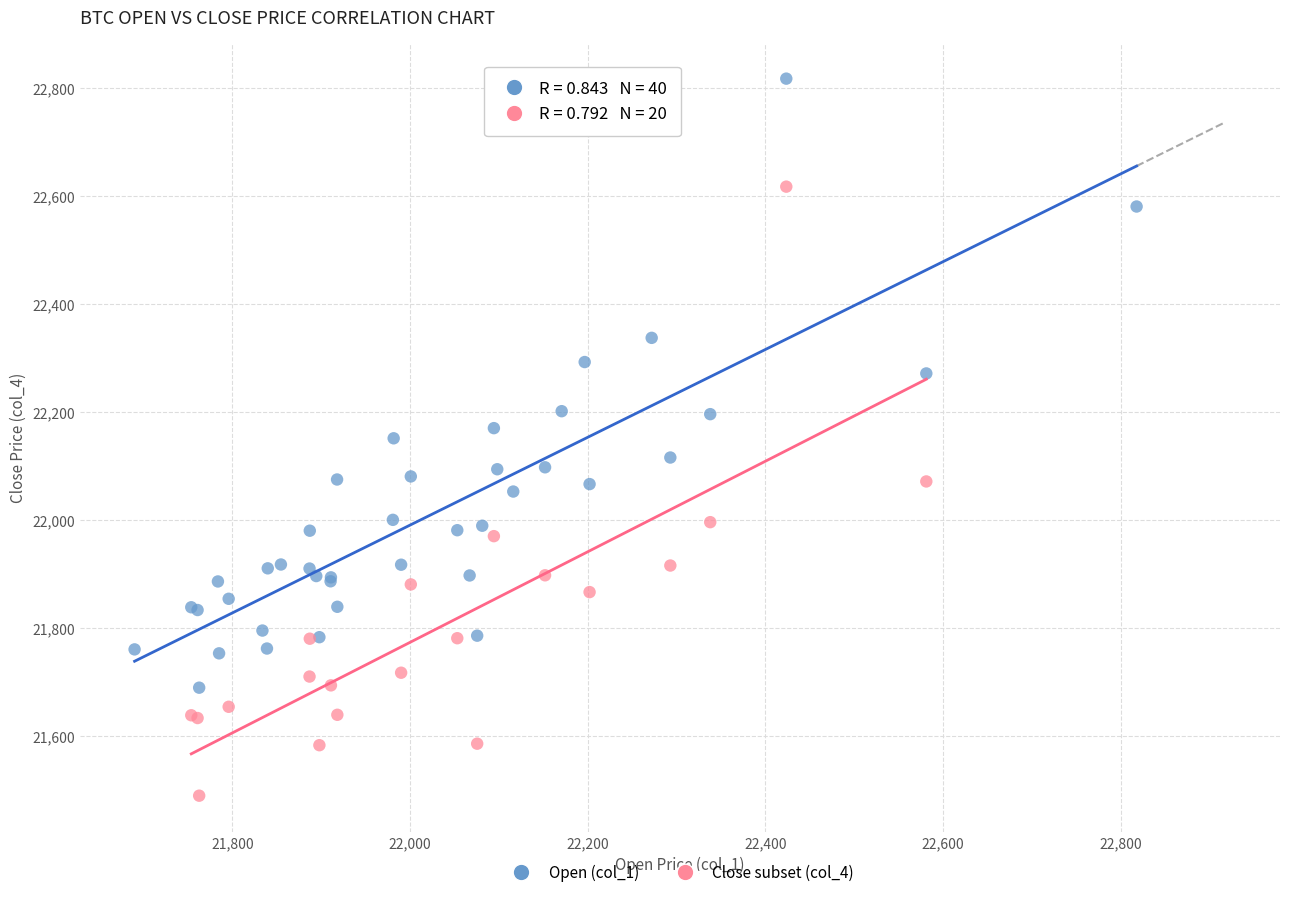

Which series contains the highest Y value?

Open (col_1)